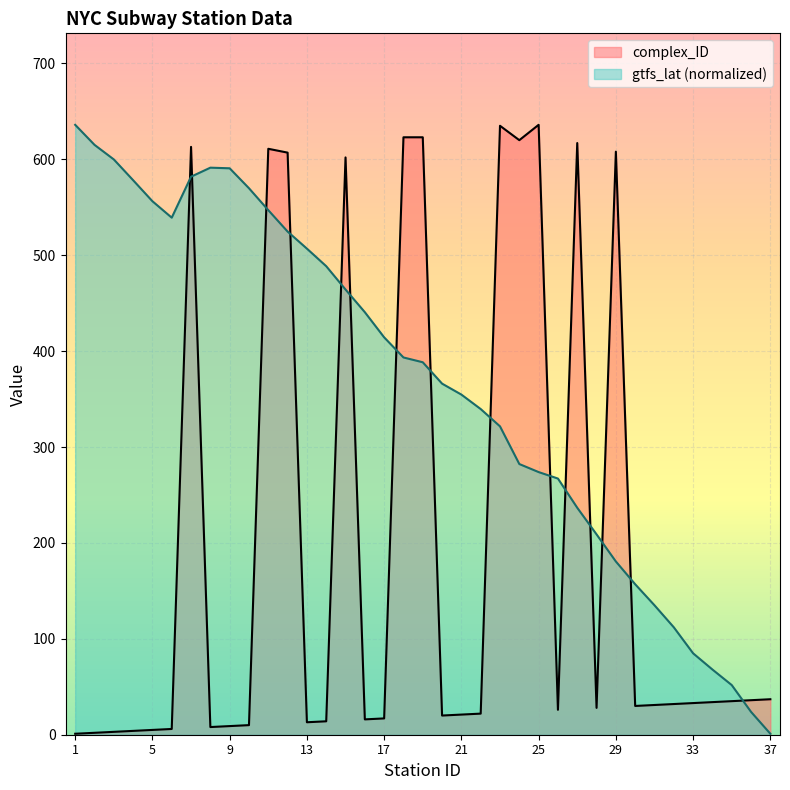

Which series ends up on top after the final intersection of complex_ID and gtfs_lat?

complex_ID